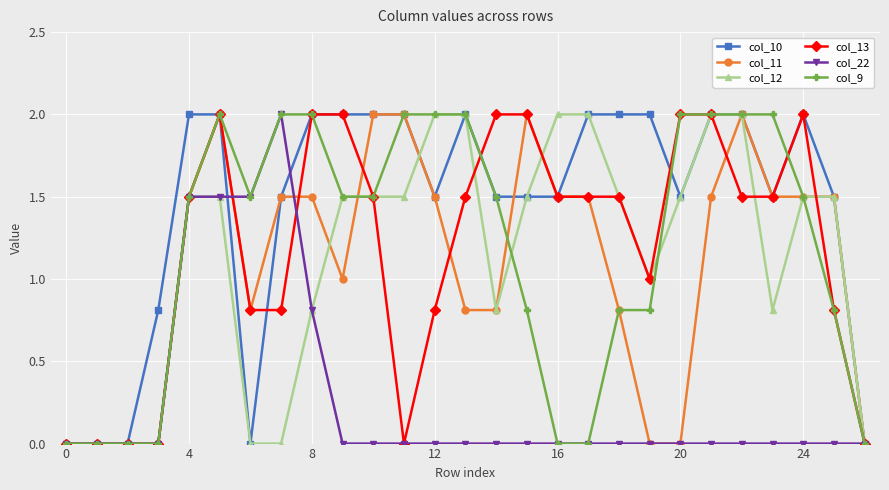

Which series has the largest total across all categories?

col_10